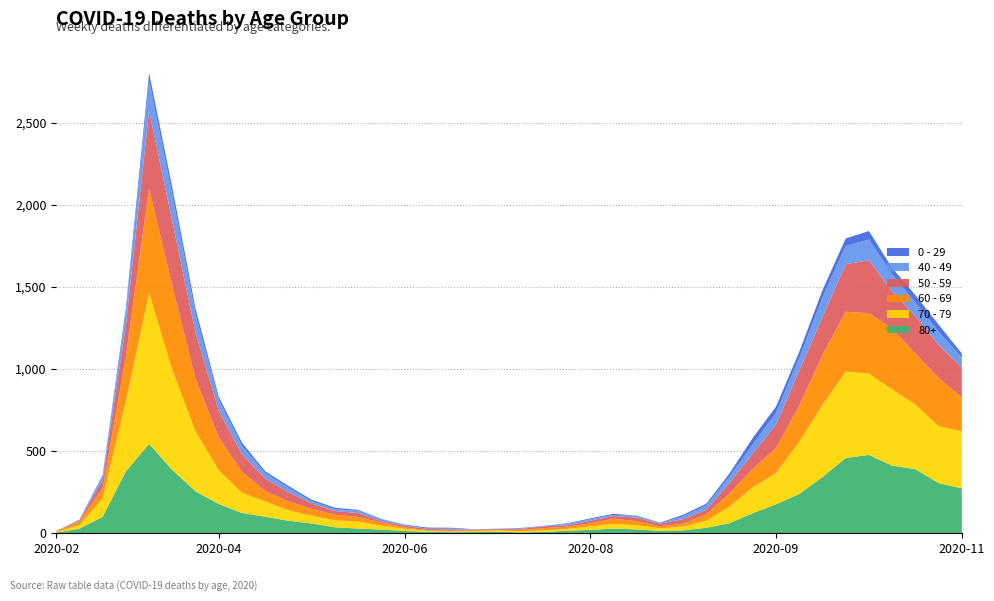

Reading left to right, what are all the values shown in this chart?

80+: 2020-02-24=3	2020-03-02=27	2020-03-09=100	2020-03-16=377	2020-03-23=544	2020-03-30=385	2020-04-06=255	2020-04-13=178	2020-04-20=123	2020-04-27=100	2020-05-04=76	2020-05-11=59	2020-05-18=36	2020-05-25=28	2020-06-01=22	2020-06-08=13	2020-06-15=9	2020-06-22=6	2020-06-29=7	2020-07-06=9	2020-07-13=5	2020-07-20=7	2020-07-27=15	2020-08-03=20	2020-08-10=28	2020-08-17=23	2020-08-24=14	2020-08-31=17	2020-09-07=33	2020-09-14=61	2020-09-21=122	2020-09-28=176	2020-10-05=239	2020-10-12=342	2020-10-19=458	2020-10-26=477	2020-11-02=411	2020-11-09=390	2020-11-16=305	2020-11-23=273
70 - 79: 2020-02-24=4	2020-03-02=22	2020-03-09=113	2020-03-16=427	2020-03-23=920	2020-03-30=608	2020-04-06=365	2020-04-13=206	2020-04-20=123	2020-04-27=94	2020-05-04=63	2020-05-11=47	2020-05-18=43	2020-05-25=43	2020-06-01=24	2020-06-08=14	2020-06-15=6	2020-06-22=5	2020-06-29=5	2020-07-06=8	2020-07-13=7	2020-07-20=11	2020-07-27=11	2020-08-03=21	2020-08-10=29	2020-08-17=25	2020-08-24=16	2020-08-31=24	2020-09-07=43	2020-09-14=102	2020-09-21=157	2020-09-28=191	2020-10-05=318	2020-10-12=439	2020-10-19=526	2020-10-26=495	2020-11-02=464	2020-11-09=394	2020-11-16=346	2020-11-23=348
60 - 69: 2020-02-24=2	2020-03-02=22	2020-03-09=61	2020-03-16=272	2020-03-23=634	2020-03-30=514	2020-04-06=320	2020-04-13=199	2020-04-20=128	2020-04-27=63	2020-05-04=54	2020-05-11=42	2020-05-18=33	2020-05-25=28	2020-06-01=18	2020-06-08=8	2020-06-15=3	2020-06-22=3	2020-06-29=6	2020-07-06=3	2020-07-13=8	2020-07-20=12	2020-07-27=13	2020-08-03=19	2020-08-10=31	2020-08-17=25	2020-08-24=12	2020-08-31=17	2020-09-07=39	2020-09-14=80	2020-09-21=112	2020-09-28=152	2020-10-05=221	2020-10-12=305	2020-10-19=364	2020-10-26=368	2020-11-02=370	2020-11-09=310	2020-11-16=294	2020-11-23=206
50 - 59: 2020-02-24=3	2020-03-02=7	2020-03-09=48	2020-03-16=190	2020-03-23=475	2020-03-30=392	2020-04-06=281	2020-04-13=163	2020-04-20=106	2020-04-27=75	2020-05-04=57	2020-05-11=33	2020-05-18=23	2020-05-25=23	2020-06-01=9	2020-06-08=10	2020-06-15=8	2020-06-22=9	2020-06-29=3	2020-07-06=5	2020-07-13=6	2020-07-20=12	2020-07-27=8	2020-08-03=16	2020-08-10=16	2020-08-17=22	2020-08-24=15	2020-08-31=28	2020-09-07=28	2020-09-14=64	2020-09-21=95	2020-09-28=142	2020-10-05=212	2020-10-12=230	2020-10-19=290	2020-10-26=322	2020-11-02=227	2020-11-09=228	2020-11-16=202	2020-11-23=182
40 - 49: 2020-02-24=0	2020-03-02=5	2020-03-09=21	2020-03-16=79	2020-03-23=183	2020-03-30=163	2020-04-06=111	2020-04-13=66	2020-04-20=51	2020-04-27=33	2020-05-04=27	2020-05-11=13	2020-05-18=12	2020-05-25=14	2020-06-01=12	2020-06-08=3	2020-06-15=2	2020-06-22=5	2020-06-29=1	2020-07-06=1	2020-07-13=4	2020-07-20=2	2020-07-27=10	2020-08-03=8	2020-08-10=8	2020-08-17=10	2020-08-24=2	2020-08-31=17	2020-09-07=26	2020-09-14=38	2020-09-21=55	2020-09-28=72	2020-10-05=76	2020-10-12=120	2020-10-19=111	2020-10-26=126	2020-11-02=105	2020-11-09=83	2020-11-16=80	2020-11-23=60
0 - 29: 2020-02-24=1	2020-03-02=0	2020-03-09=10	2020-03-16=25	2020-03-23=47	2020-03-30=42	2020-04-06=36	2020-04-13=19	2020-04-20=20	2020-04-27=12	2020-05-04=11	2020-05-11=10	2020-05-18=8	2020-05-25=6	2020-06-01=2	2020-06-08=4	2020-06-15=6	2020-06-22=5	2020-06-29=2	2020-07-06=1	2020-07-13=2	2020-07-20=1	2020-07-27=3	2020-08-03=6	2020-08-10=6	2020-08-17=2	2020-08-24=5	2020-08-31=9	2020-09-07=11	2020-09-14=20	2020-09-21=40	2020-09-28=38	2020-10-05=39	2020-10-12=44	2020-10-19=46	2020-10-26=52	2020-11-02=38	2020-11-09=45	2020-11-16=43	2020-11-23=25